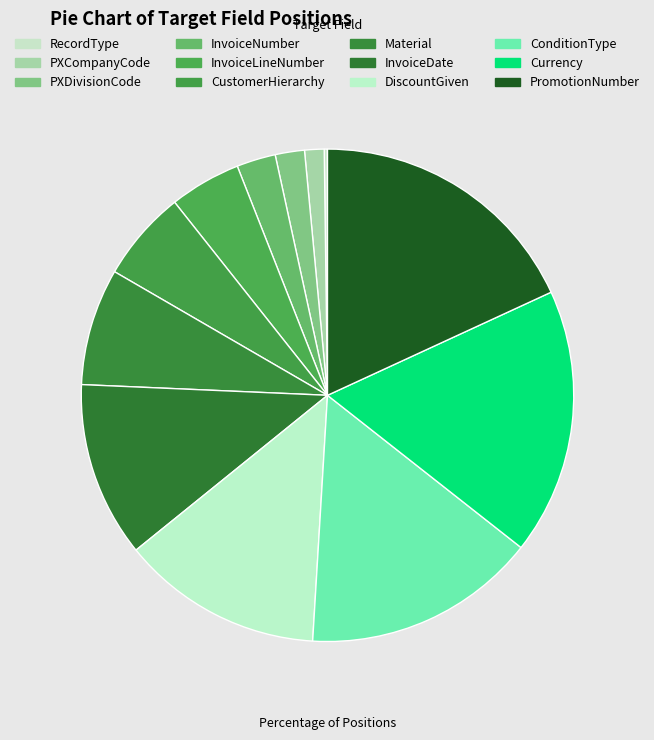

Combined, do PromotionNumber and InvoiceDate account for over 50%?

No